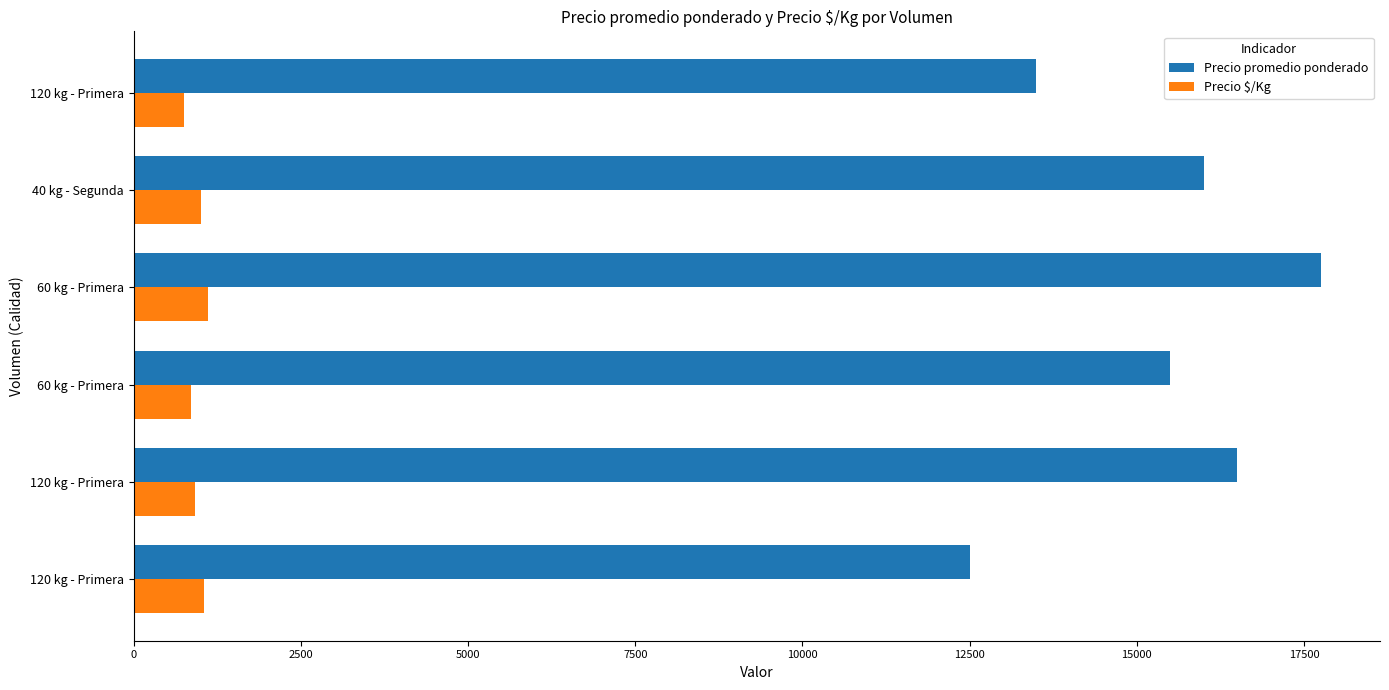

How many data points does each series have?

6